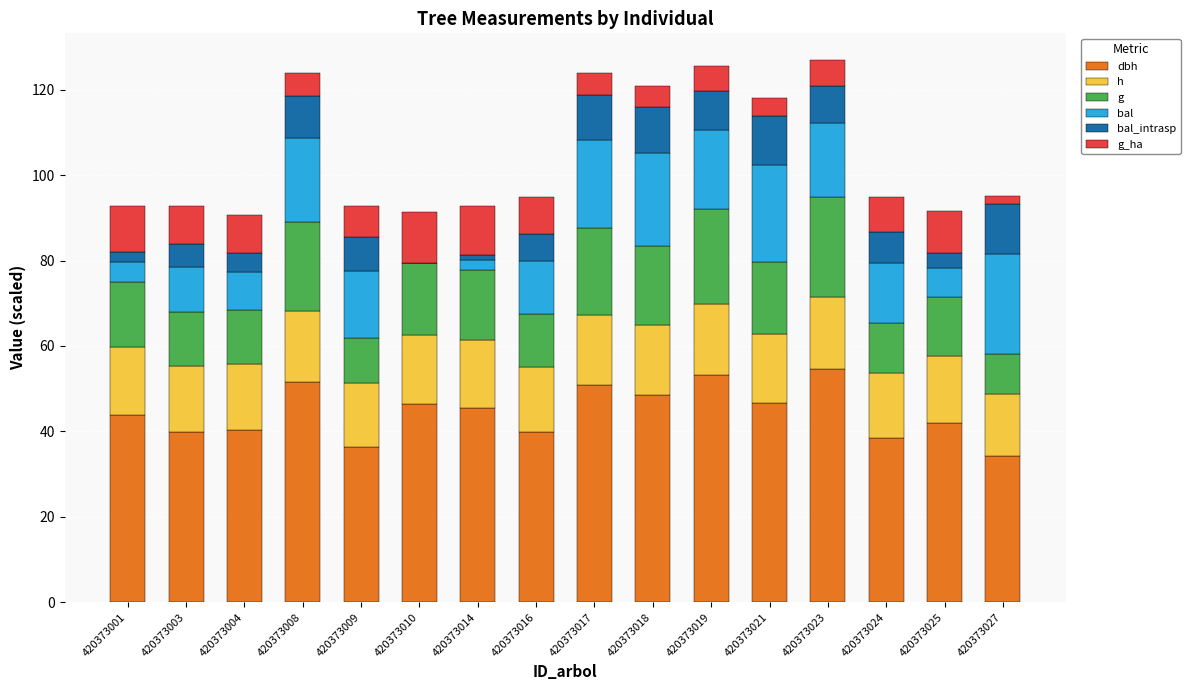

What is the total value across all series at 420373023?

126.8